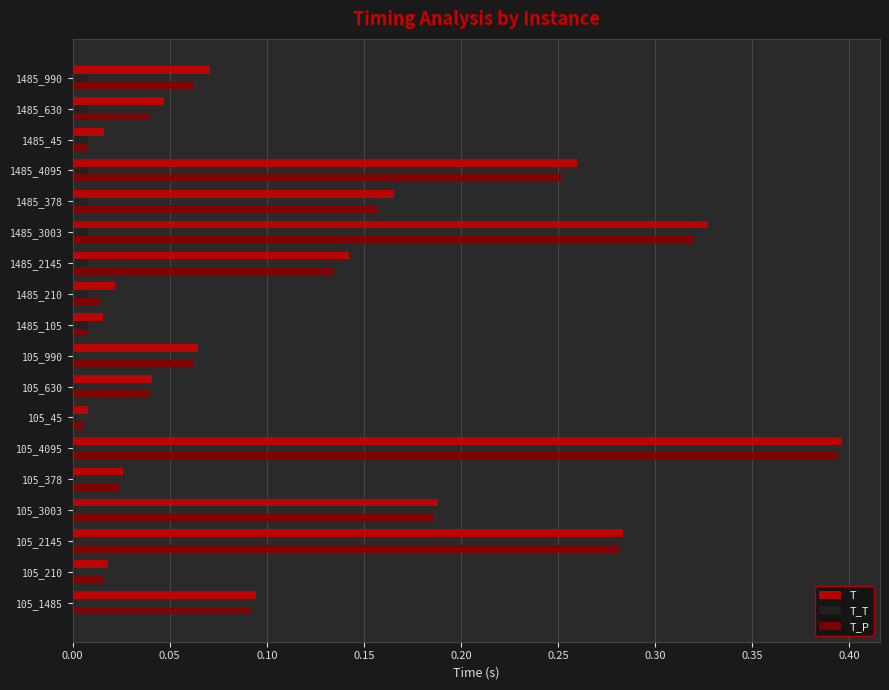

The value of T at 1485_45 is 0.0. True or false?

True